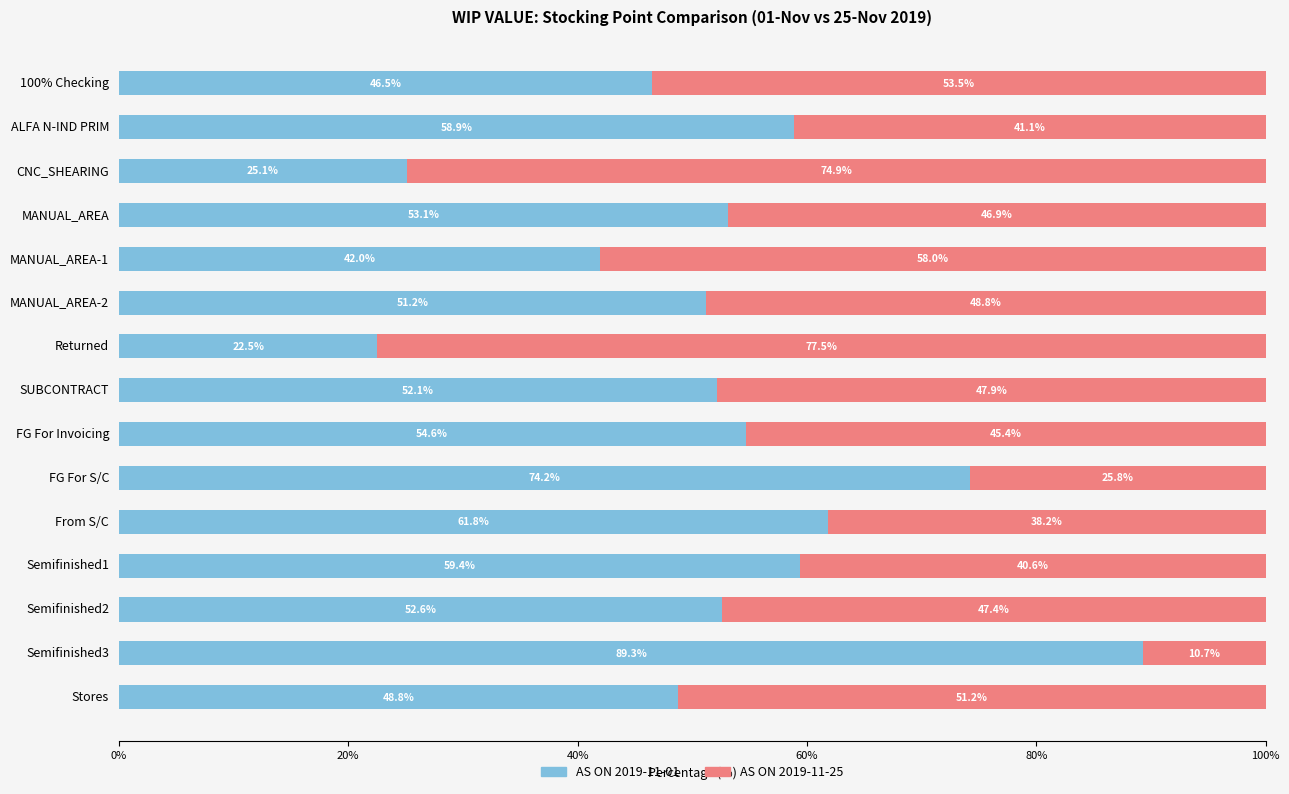

How many data points in AS ON 2019-11-01 are less than 52?

6